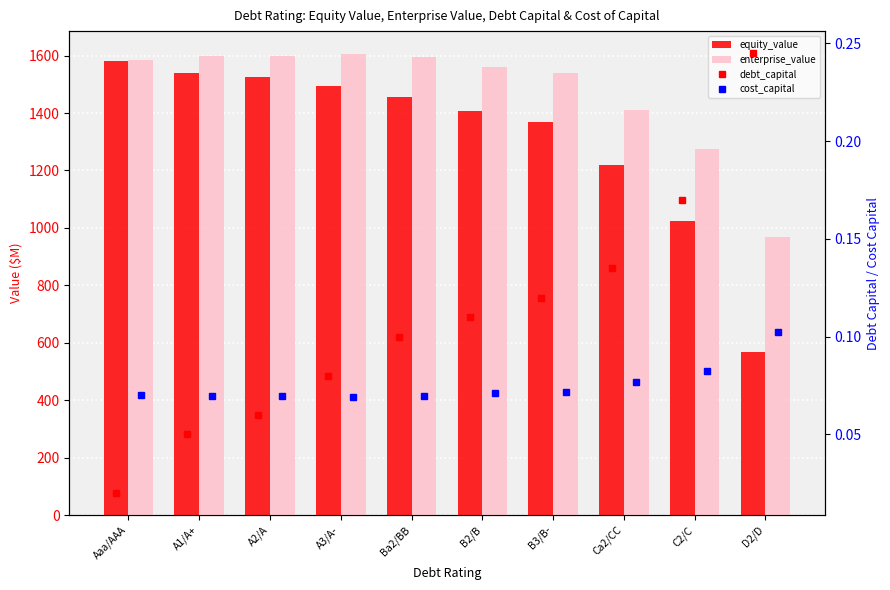

How many series are shown in this chart?

4